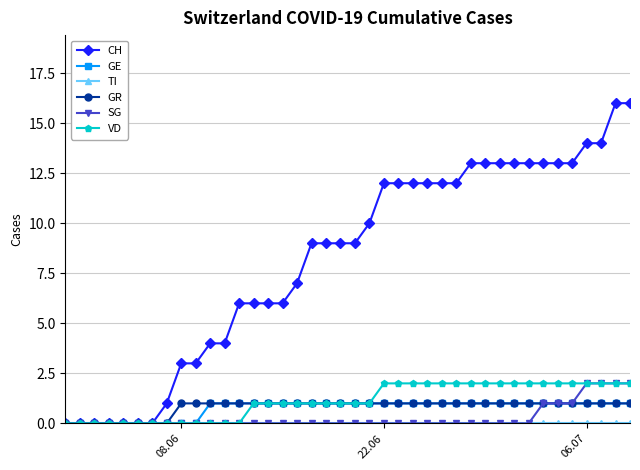

What is the value of the GR point at the 20th from the left?

1